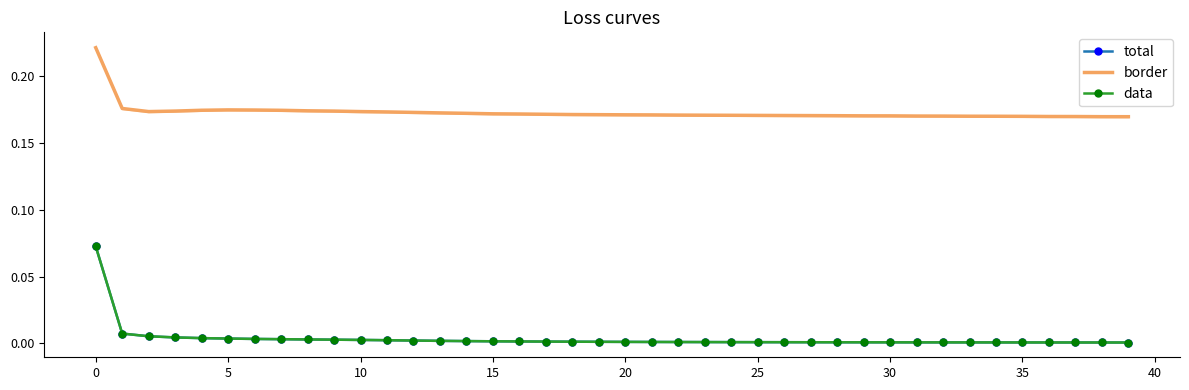

The border series shows 0.3 at 22. True or false?

False